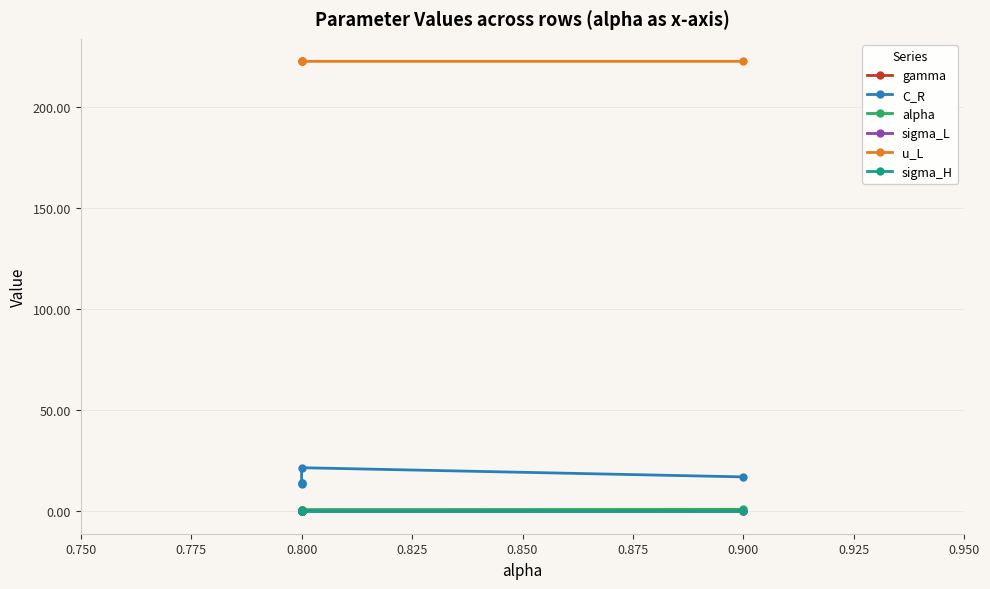

At 0.800, list the series in order from largest to smallest.

u_L, C_R, alpha, gamma, sigma_L, sigma_H